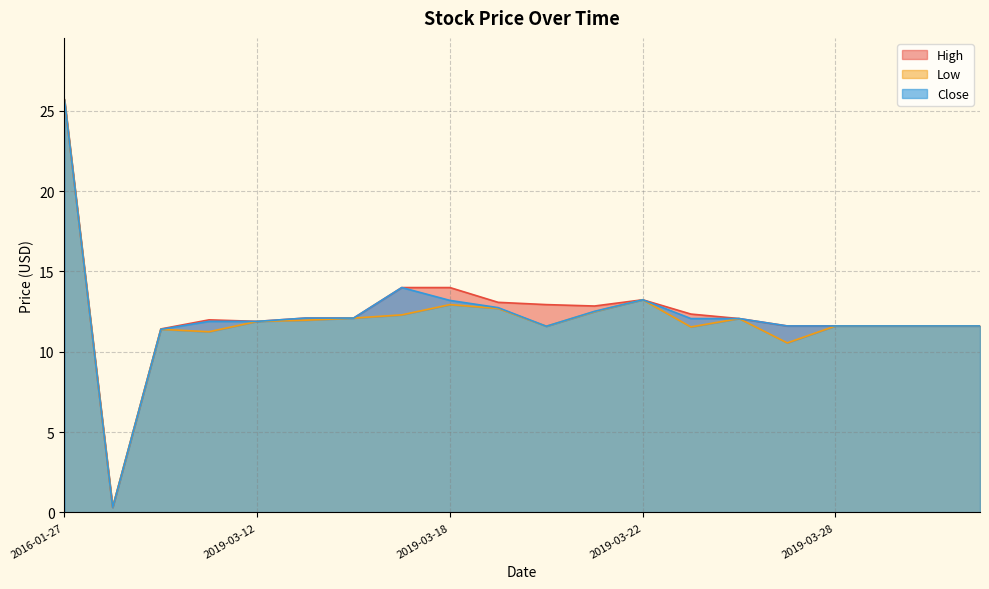

What is the difference between the second highest and minimum values in the Low series?

12.9